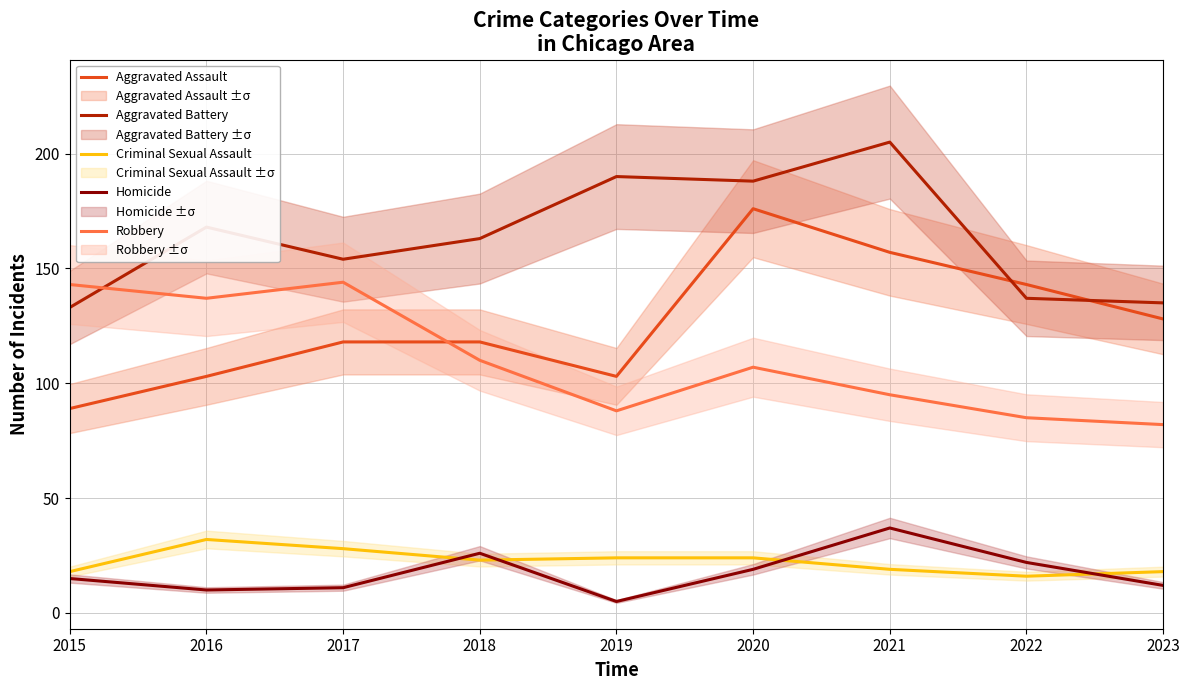

Count the number of categories in the chart.

9